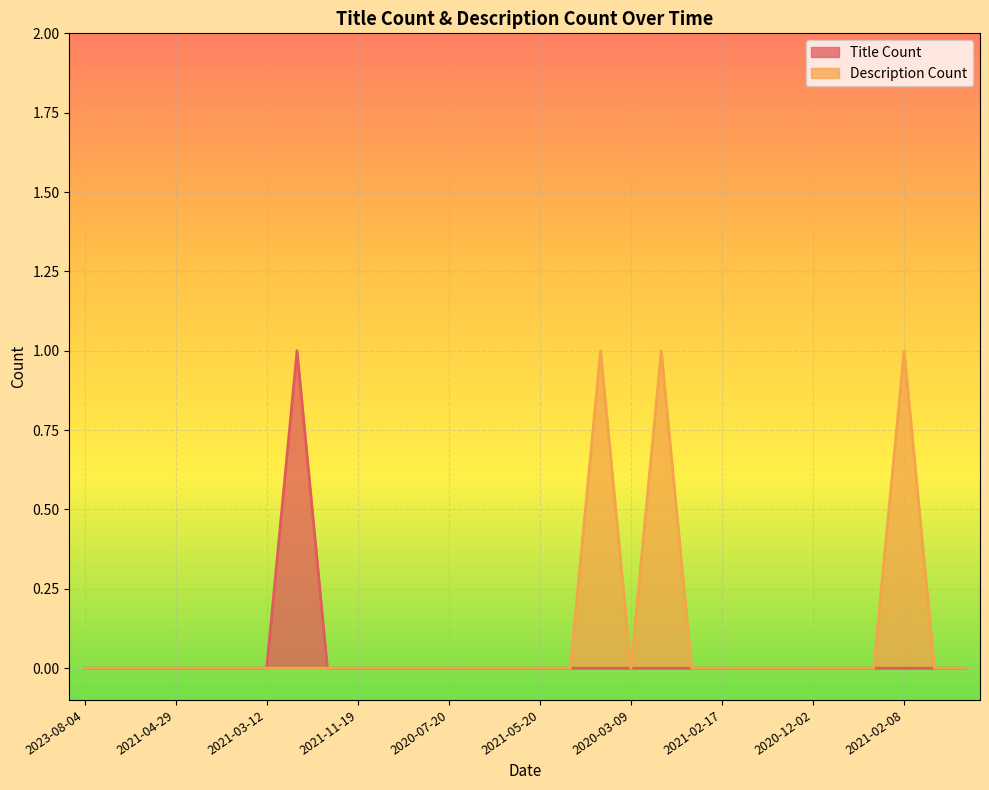

At which label is Title Count closest to 0?

2023-08-04